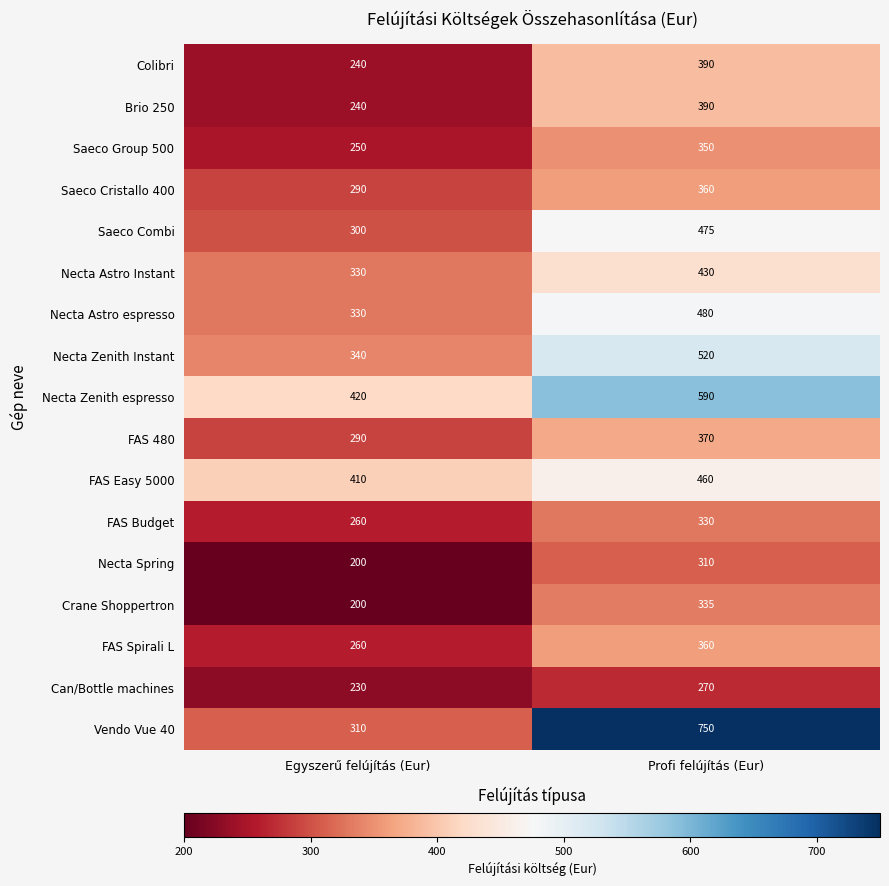

Which series has the largest total across all categories?

Vendo Vue 40